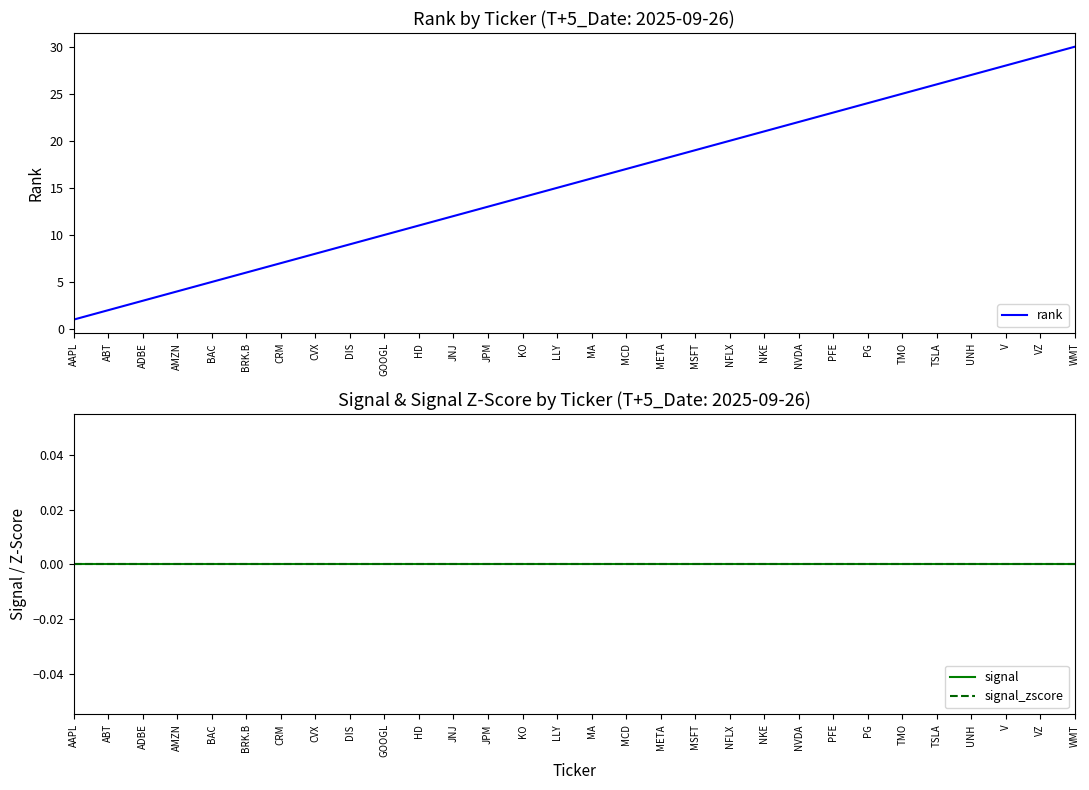

What is the label of the 4th point from the right?

UNH